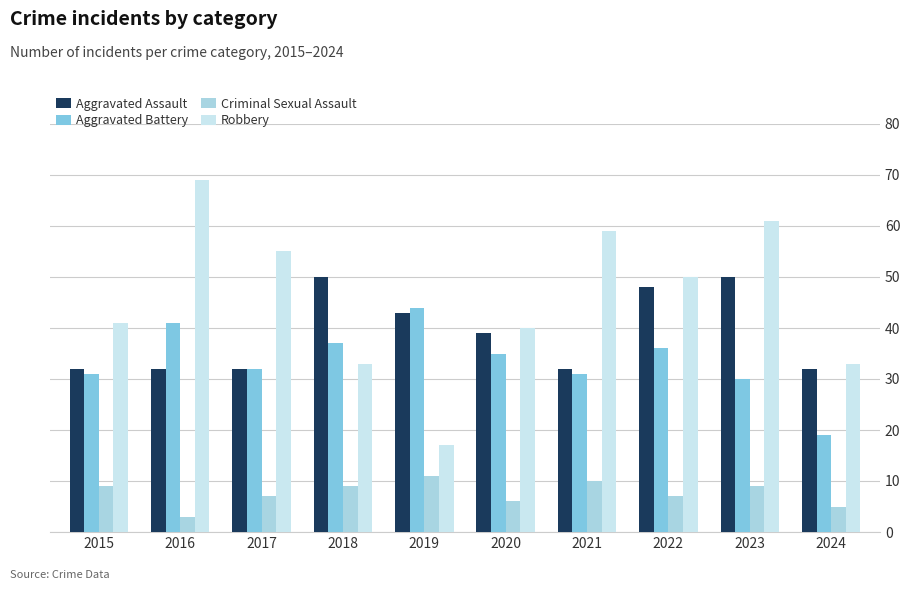

What is the value of the Aggravated Battery bar at the 4th from the left?

37